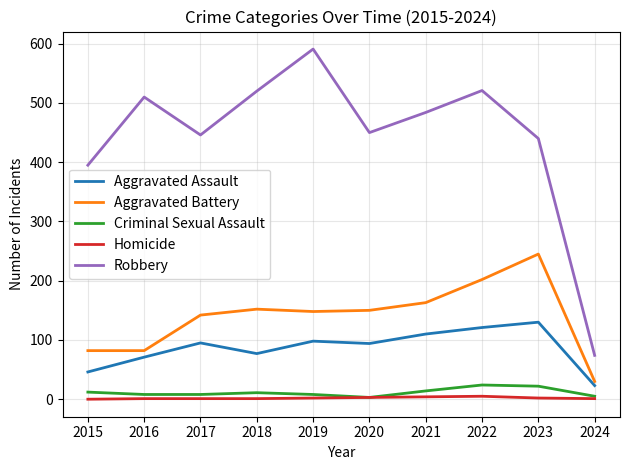

Is the value of Aggravated Assault at 2017 greater than the value of Robbery at 2023?

No